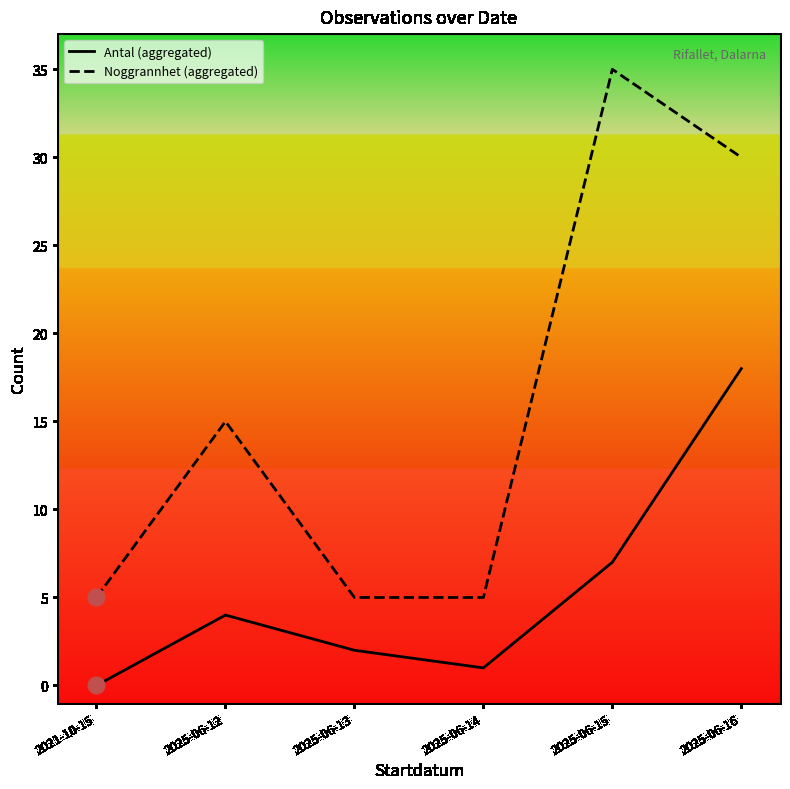

Between 2021-10-15 and 2025-06-13, which series saw the biggest shift?

Antal (aggregated)